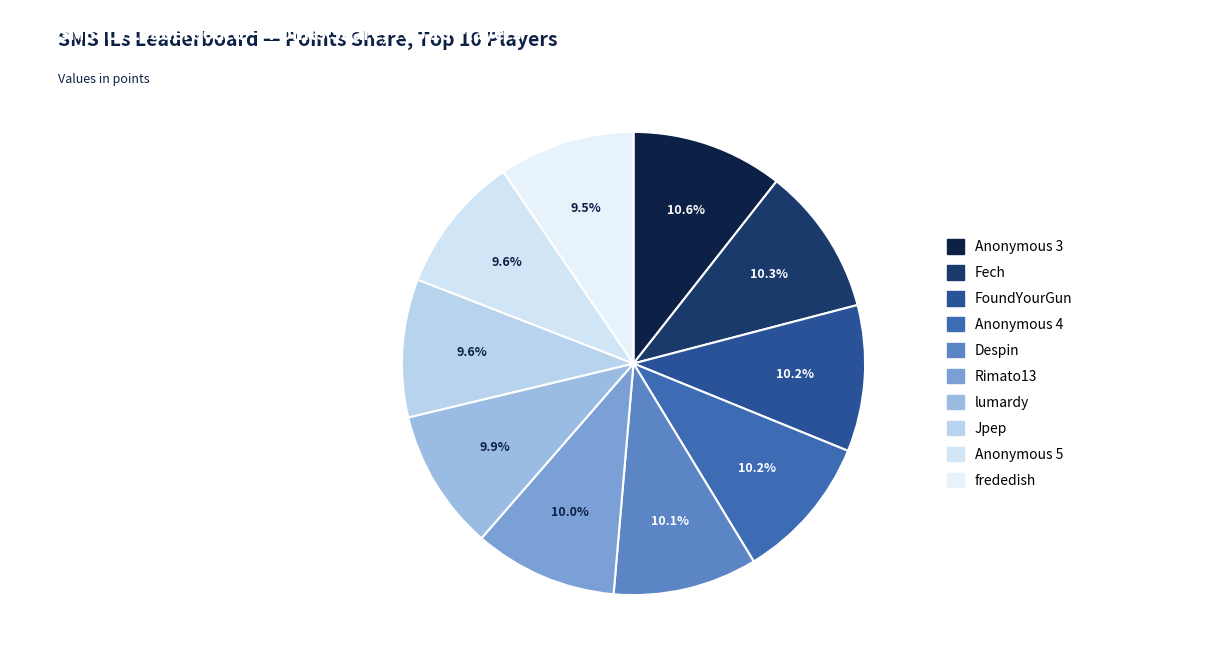

To the nearest percent, what is the average slice percentage?

10%